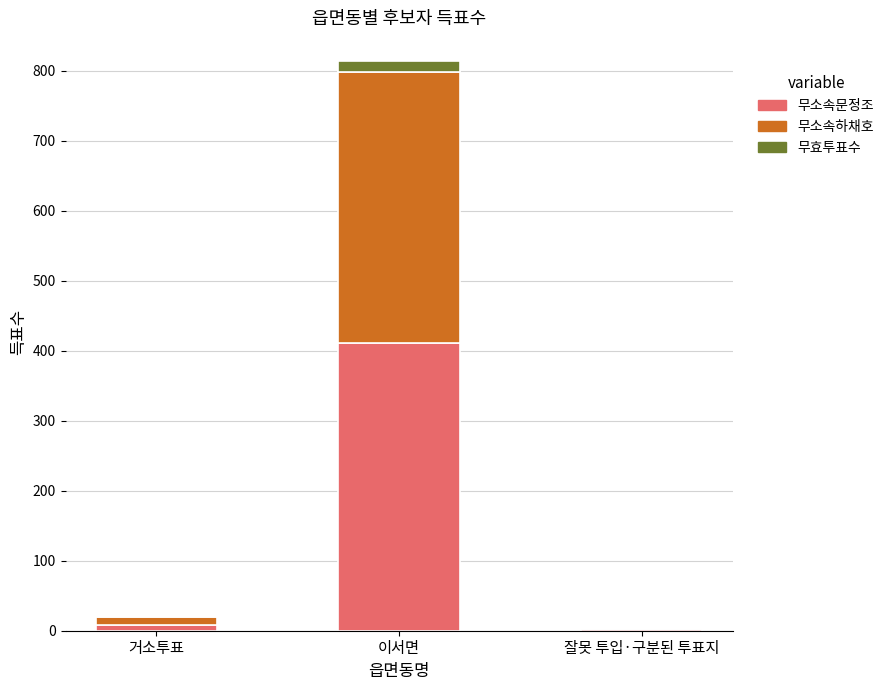

True or false: 무소속문정조 has a value of 411 at 이서면.

True